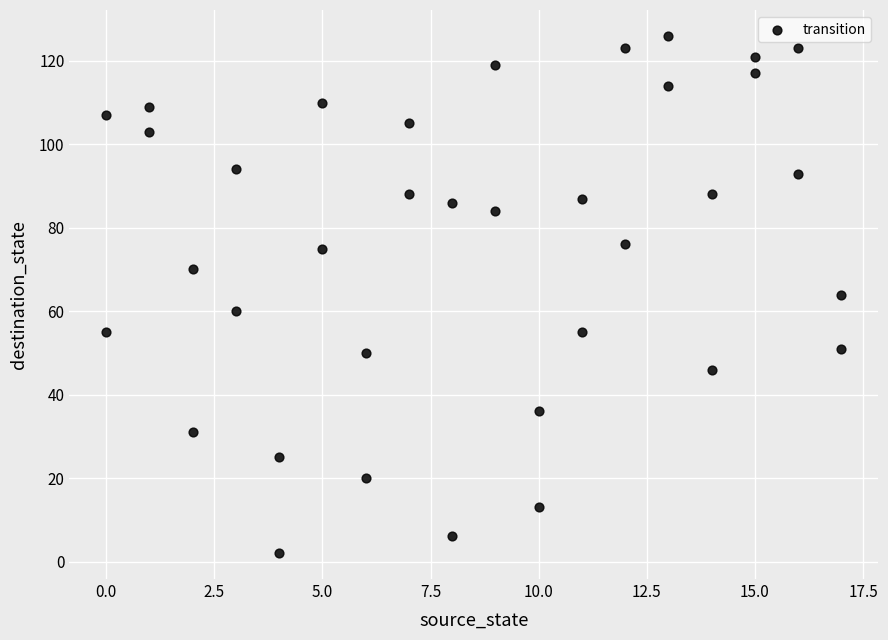

What is the range of X values (max minus min)?

17